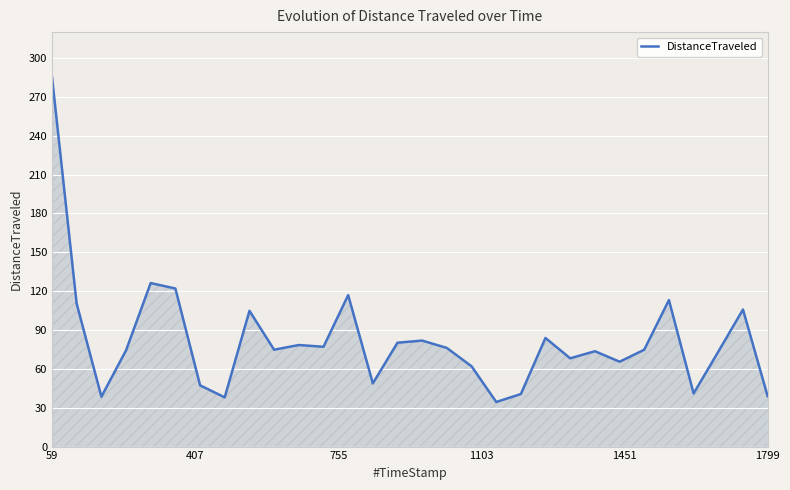

How many categories are shown in the chart?

30